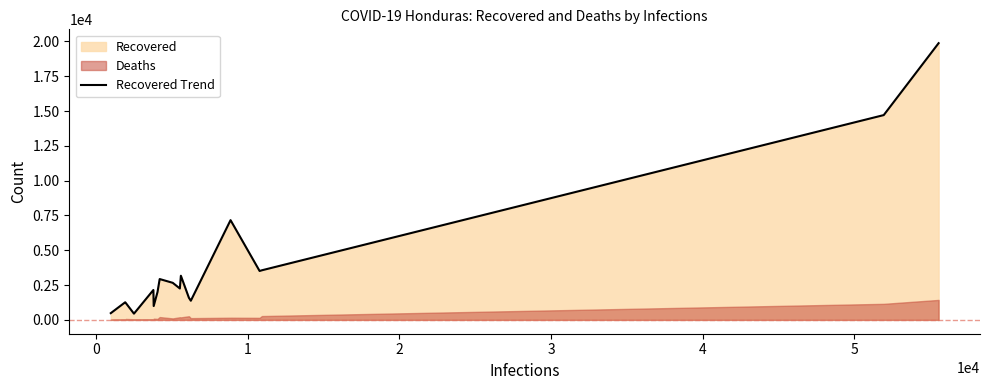

What is the maximum value for Recovered Trend?

19880